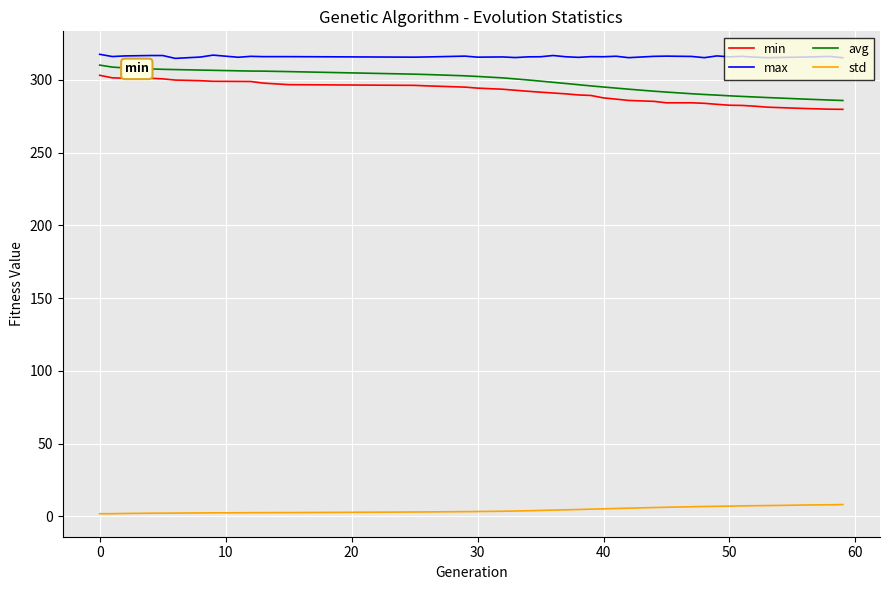

True or false: avg and max cross at least once.

False